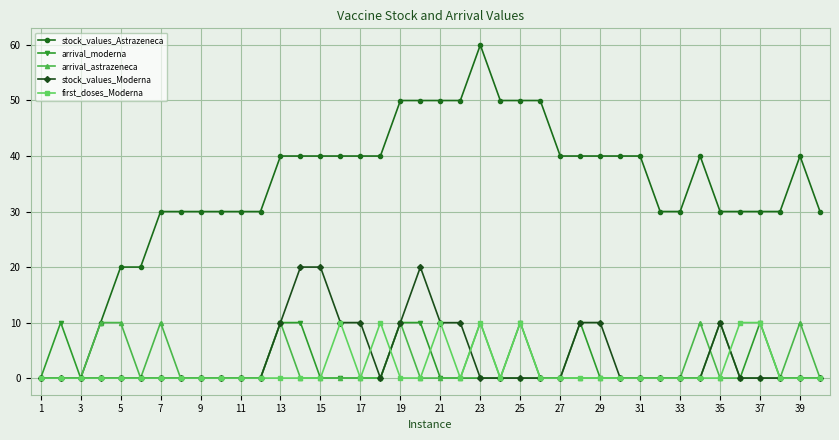

What is the value of the arrival_astrazeneca point at the 5th from the left?

10.0